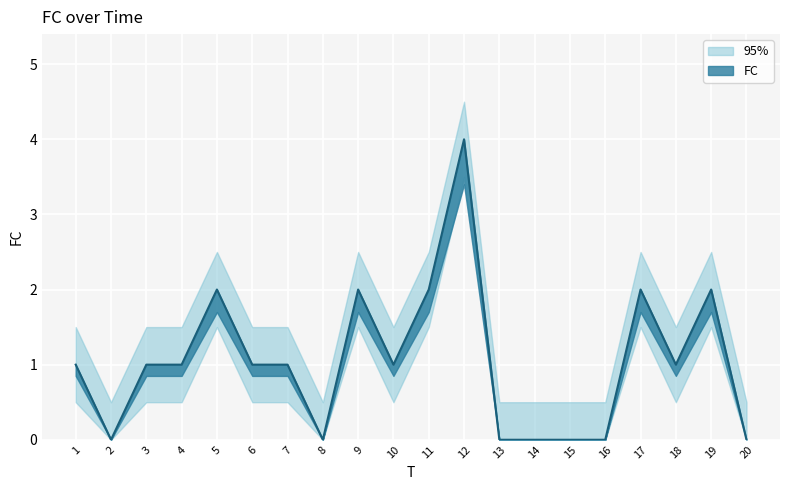

What is the difference between the second highest and second lowest values?

2